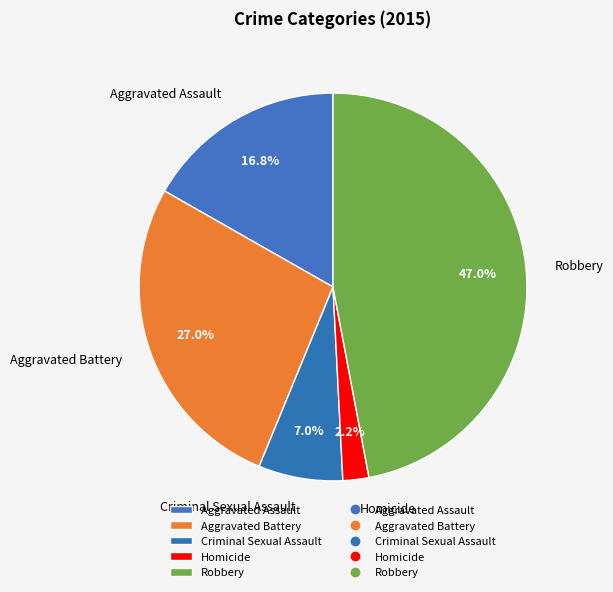

How many segments does this pie chart have?

5